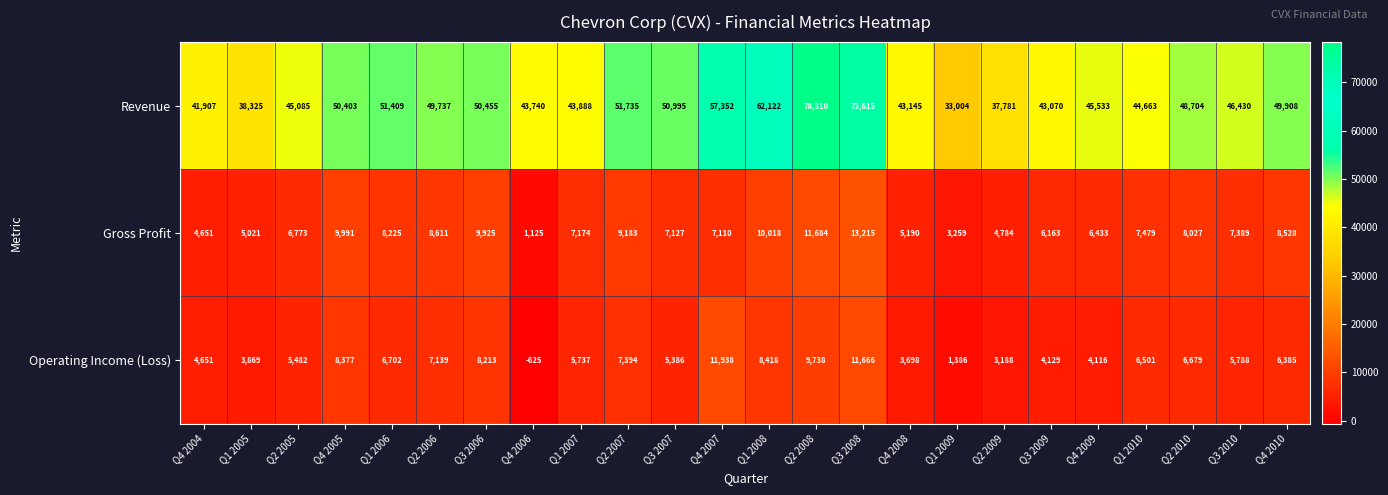

Between Q1 2008 and Q4 2009, which series saw the biggest shift?

Revenue